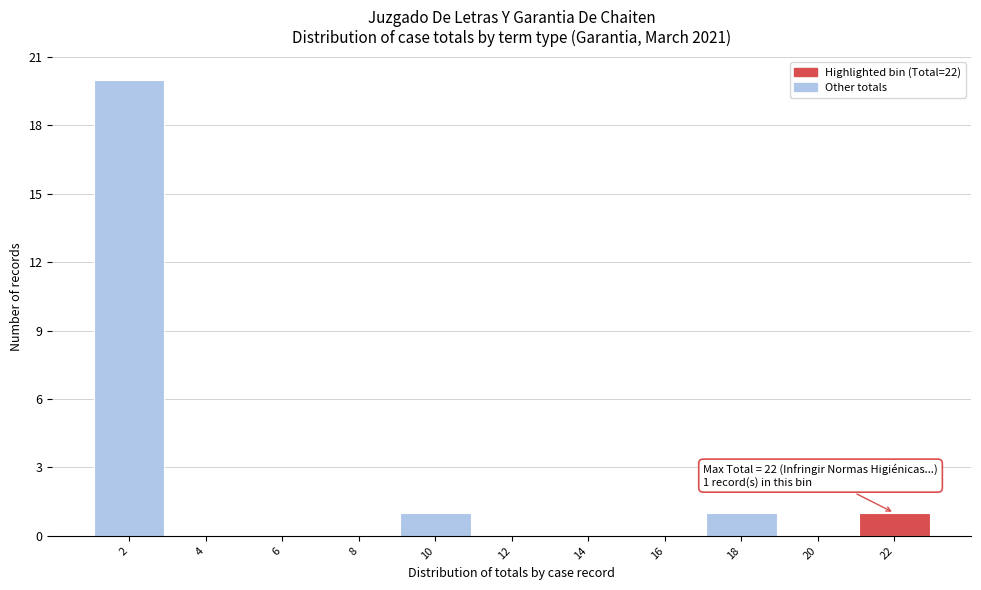

Reading left to right, transcribe all the data shown in this chart.

2=20	4=0	6=0	8=0	10=1	12=0	14=0	16=0	18=1	20=0	22=1